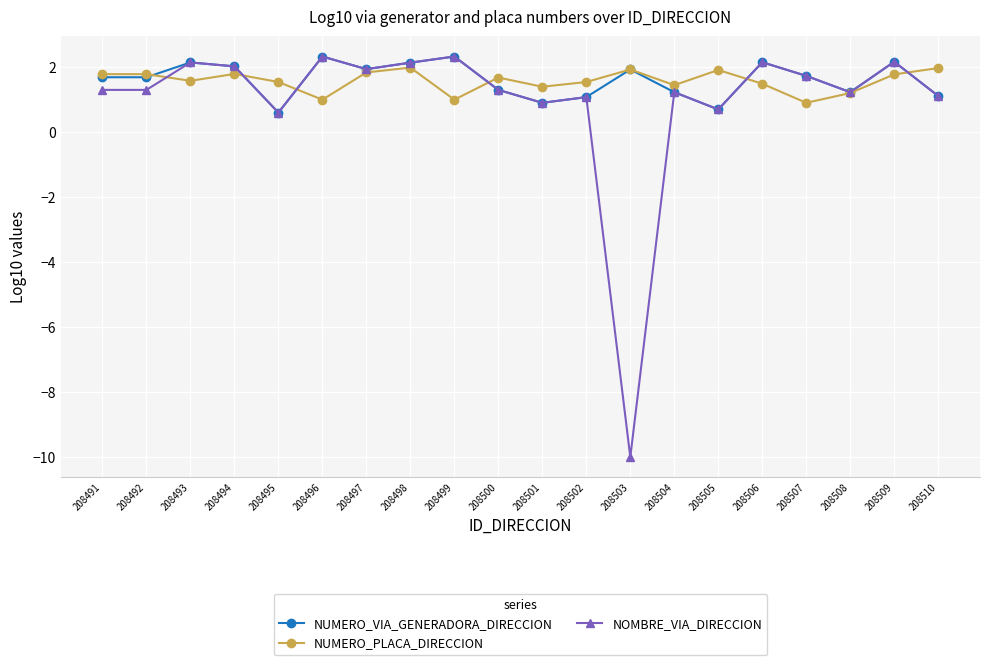

What is the maximum value for NOMBRE_VIA_DIRECCION?

2.3